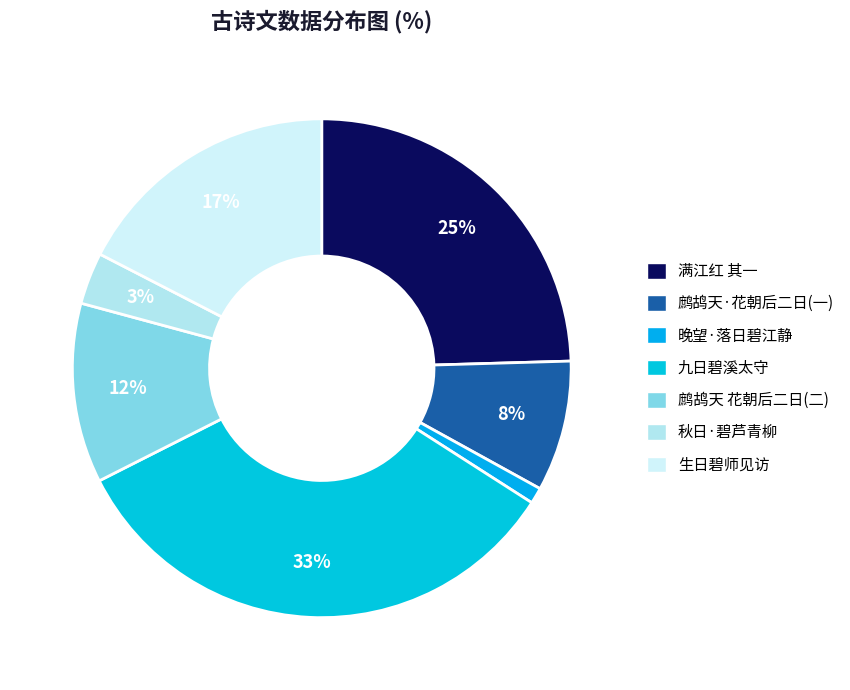

Count the number of slices in the pie.

7